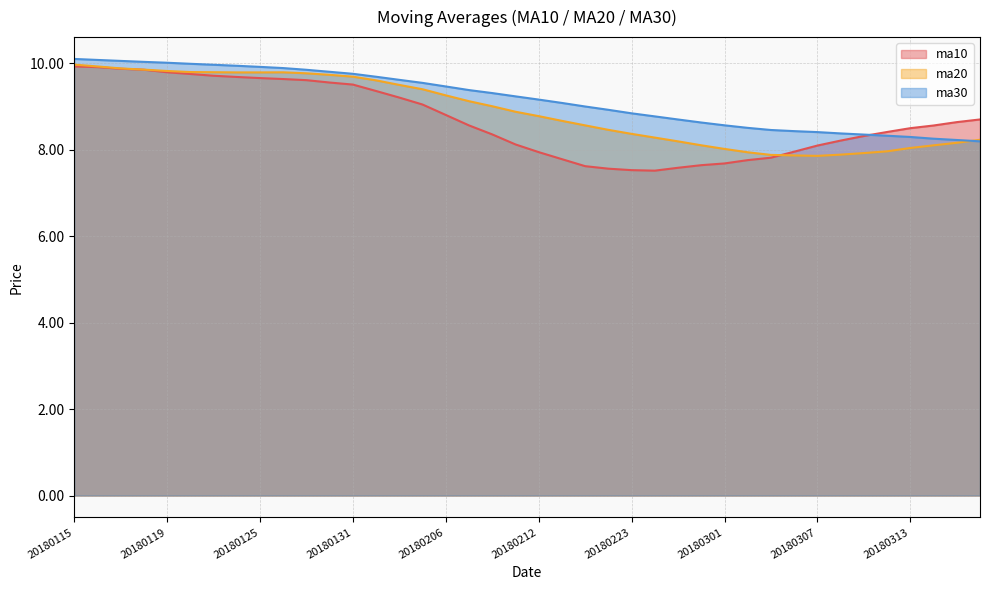

How many values in the ma10 series are below 8?

12